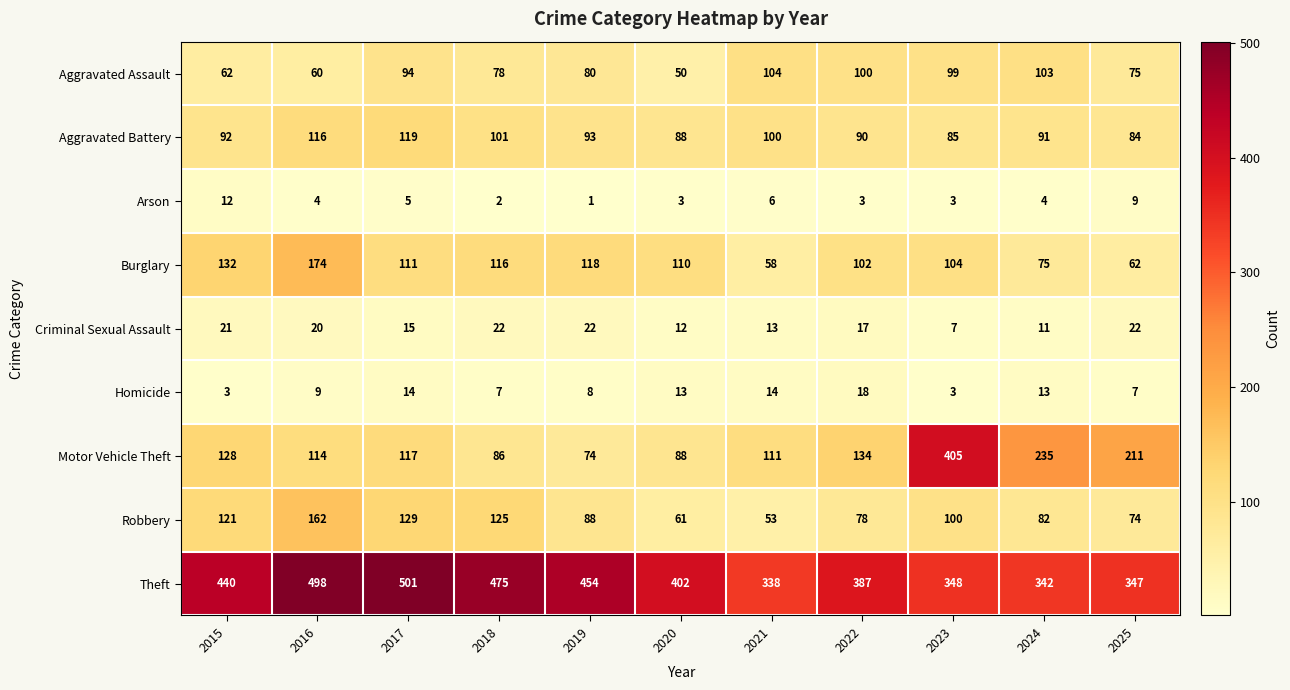

How many values in the Criminal Sexual Assault series are below 17?

5